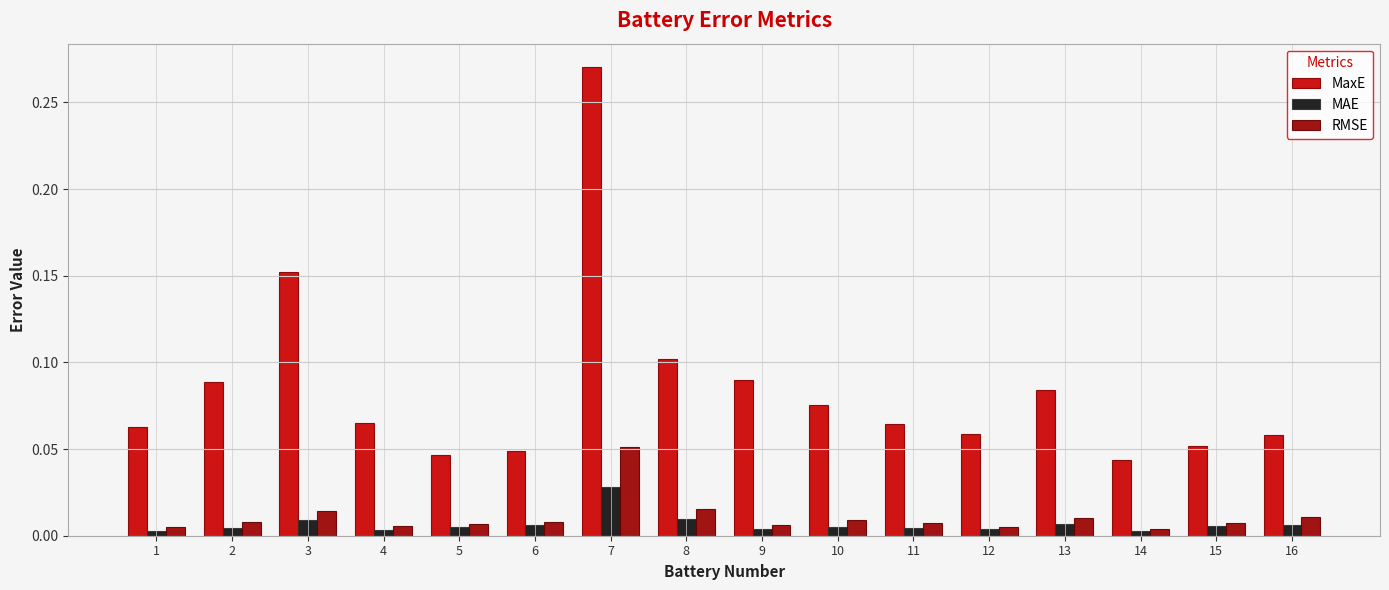

The MaxE series shows 0.1 at 13. True or false?

True